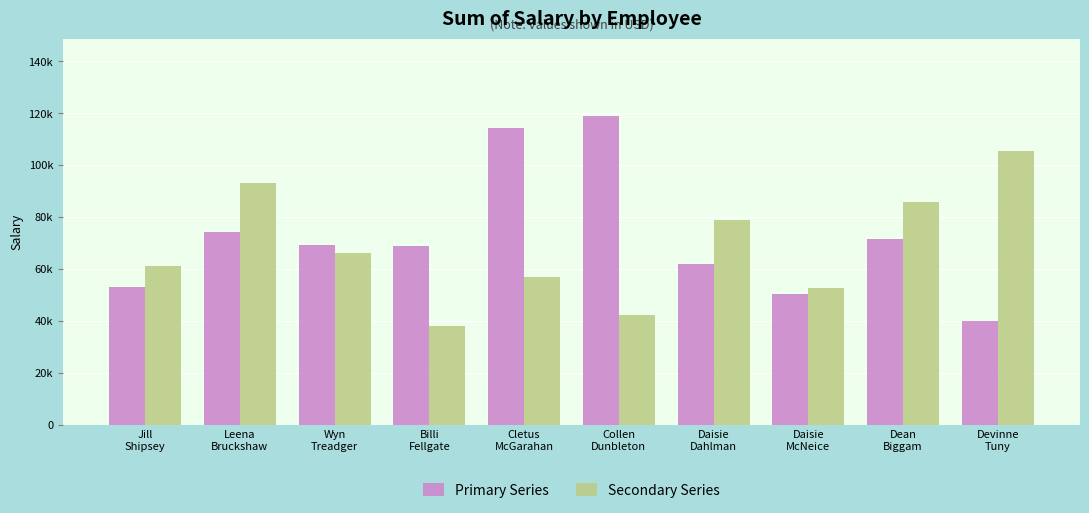

Reading right to left, transcribe all the data shown in this chart.

Primary Series: Devinne
Tuny=39969.7	Dean
Biggam=71571.0	Daisie
McNeice=50310.1	Daisie
Dahlman=61994.8	Collen
Dunbleton=118976.2	Cletus
McGarahan=114425.2	Billi
Fellgate=68980.5	Wyn
Treadger=69192.9	Leena
Bruckshaw=74279.0	Jill
Shipsey=52963.7
Secondary Series: Devinne
Tuny=105468.7	Dean
Biggam=85879.2	Daisie
McNeice=52748.6	Daisie
Dahlman=78840.2	Collen
Dunbleton=42314.4	Cletus
McGarahan=57002.0	Billi
Fellgate=37902.3	Wyn
Treadger=66017.2	Leena
Bruckshaw=93128.3	Jill
Shipsey=61214.3